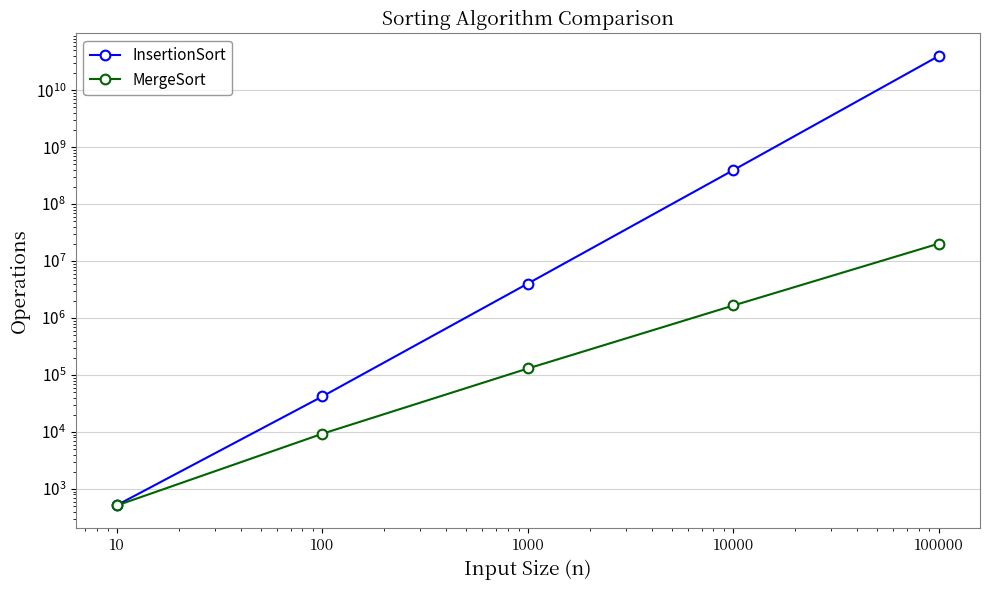

True or false: InsertionSort and MergeSort cross at least once.

False